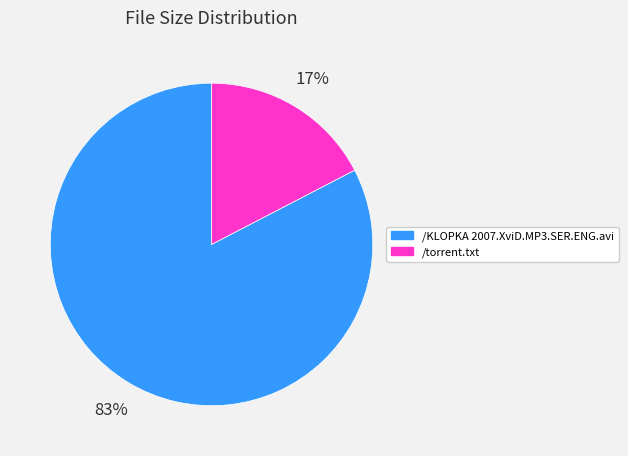

To the nearest percent, what is the combined percentage of /torrent.txt and /KLOPKA 2007.XviD.MP3.SER.ENG.avi?

100%